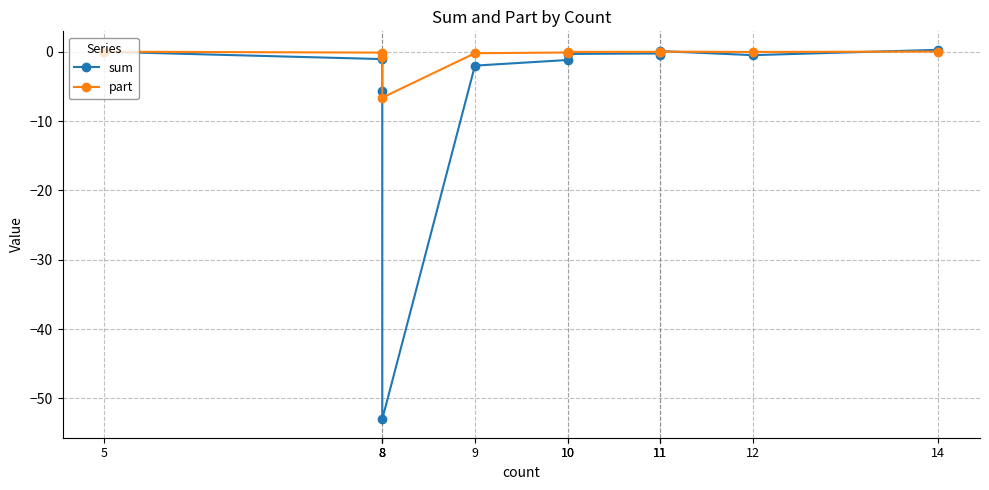

Which series has the largest range (max minus min)?

sum